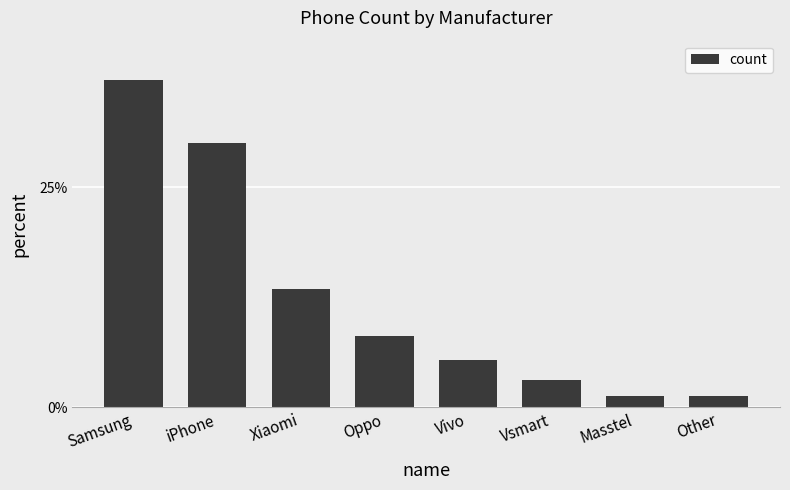

The chart shows a value of 8.1 at Oppo. True or false?

True